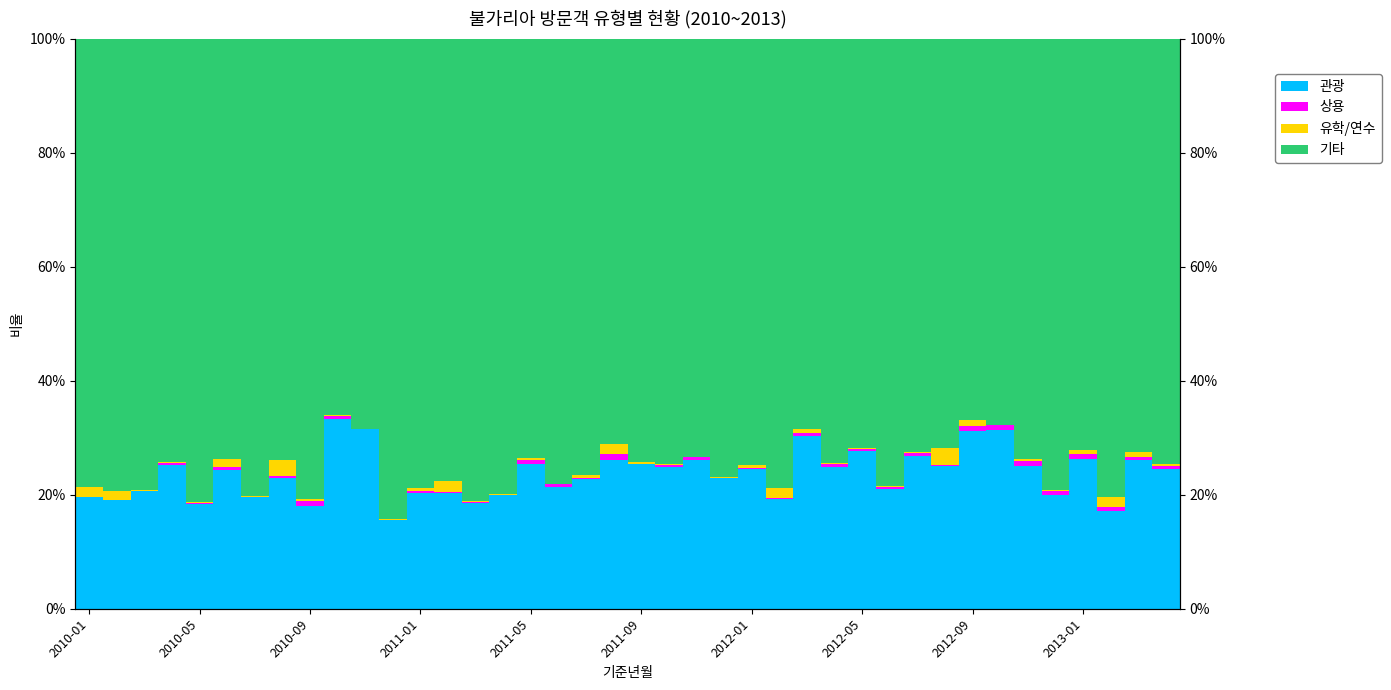

Rank the categories by 상용 value from highest to lowest.

19, 32, 36, 33, 2012-09, 34, 37, 35, 39, 16, 38, 30, 2011-09, 2013-01, 27, 29, 28, 22, 17, 26, 2012-05, 12, 21, 14, 2011-01, 31, 13, 24, 25, 2011-05, 18, 23, 2010-01, 2010-05, 2010-09, 2012-01, 10, 11, 15, 20